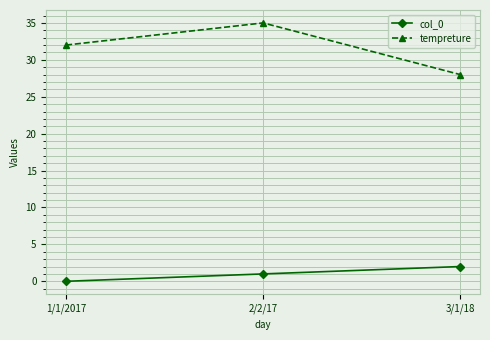

List the series in order of their peak value, highest first.

tempreture, col_0